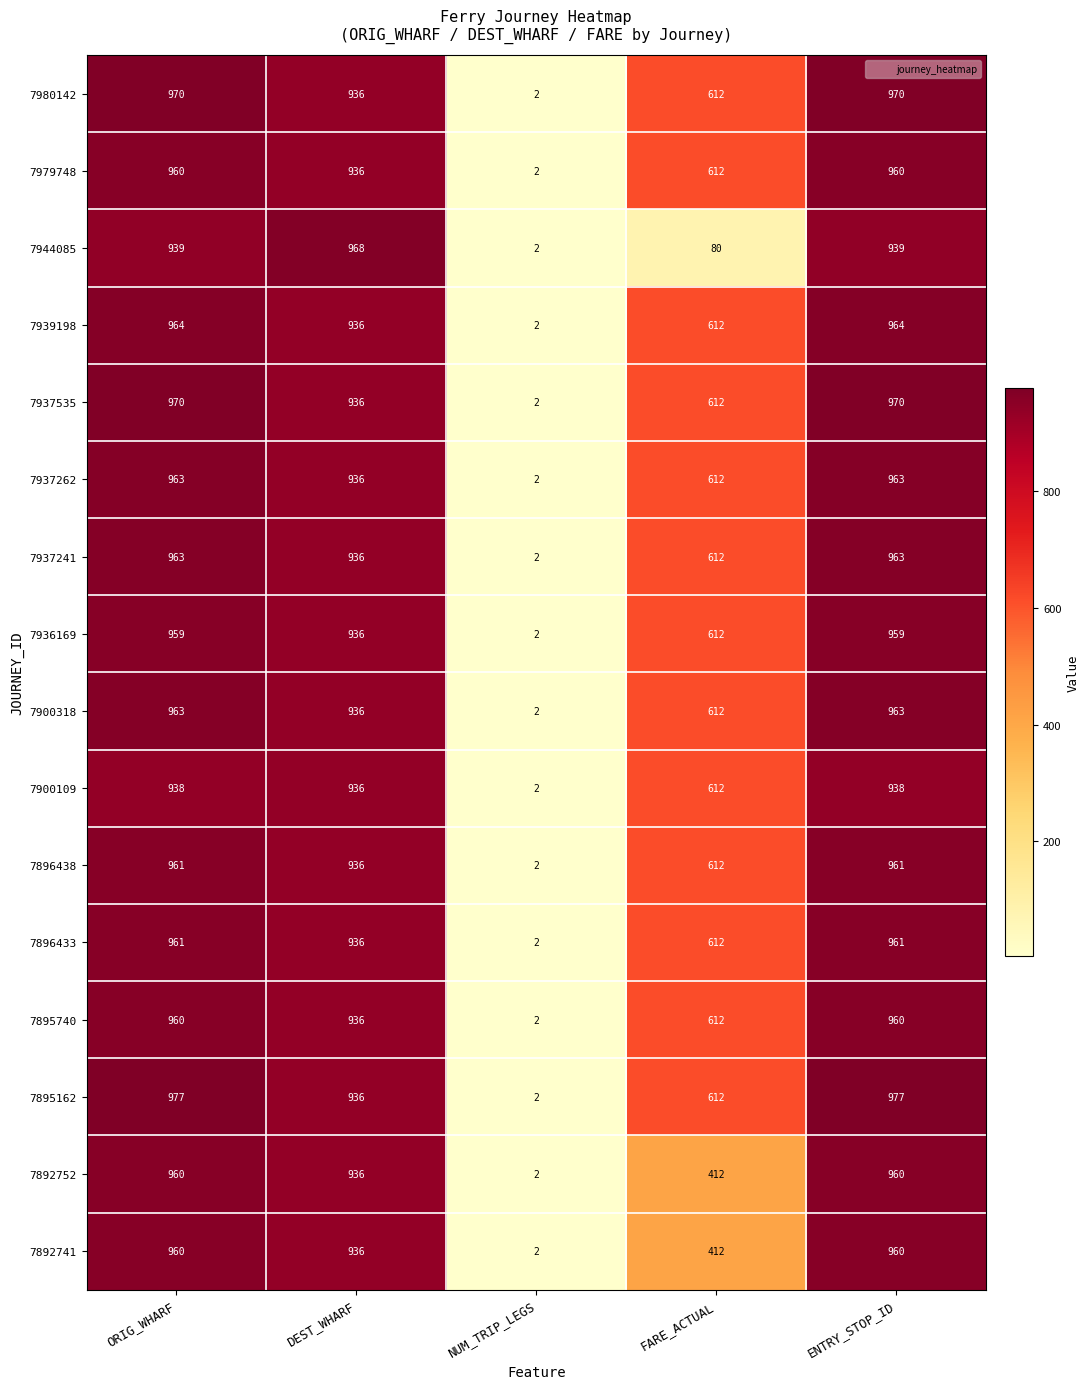

At which label does 7980142 first exceed 936?

ORIG_WHARF